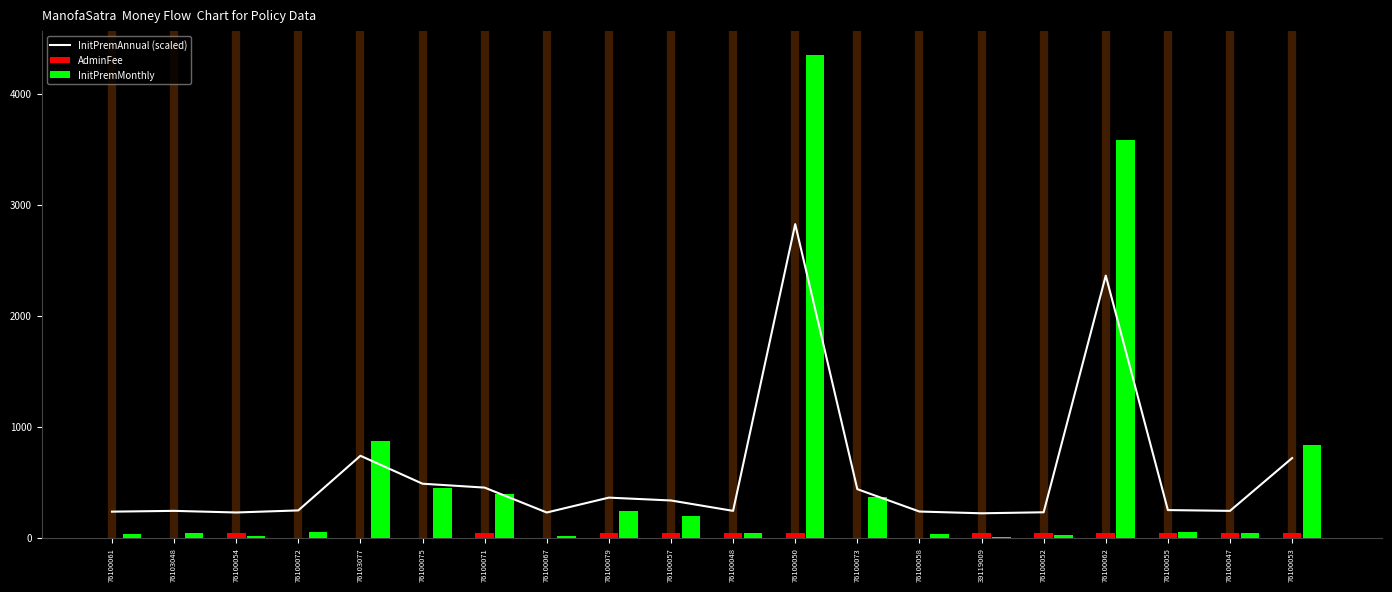

Read the AdminFee value at 76100050.

50.0